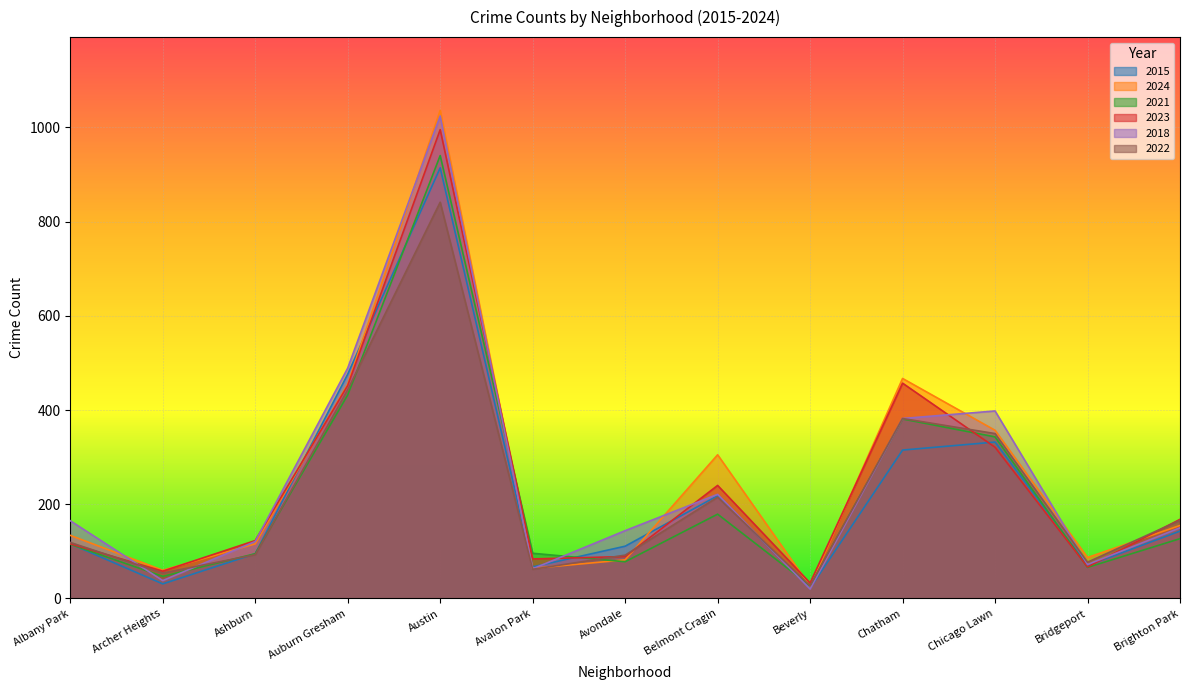

In 2024, how many points are higher than both neighbors (excluding endpoints)?

3